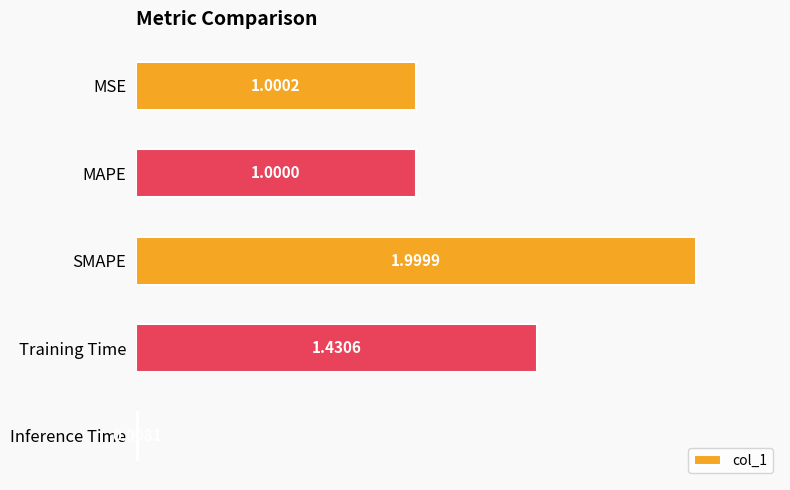

Between Inference Time and MAPE, which is larger?

MAPE